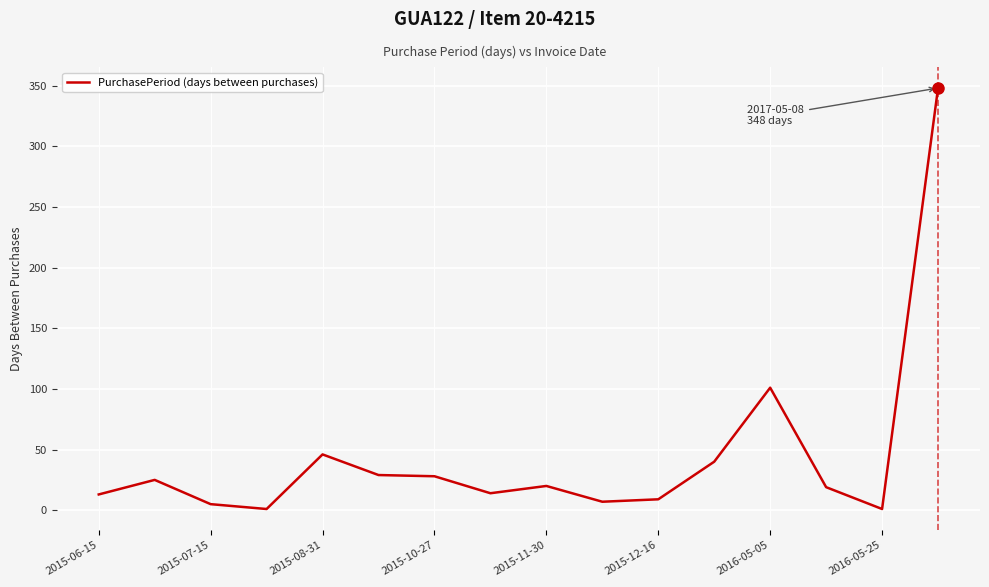

What is the maximum value shown in the chart?

348